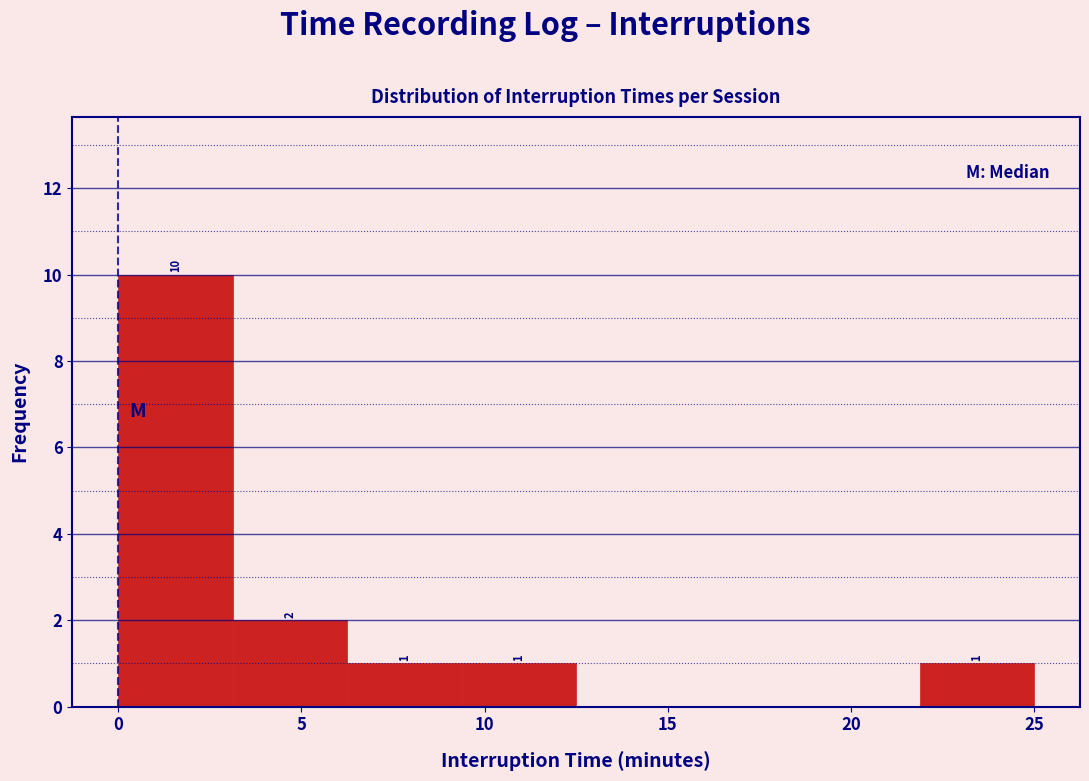

Which range on the x-axis has the tallest bar?

0.0 to 3.0